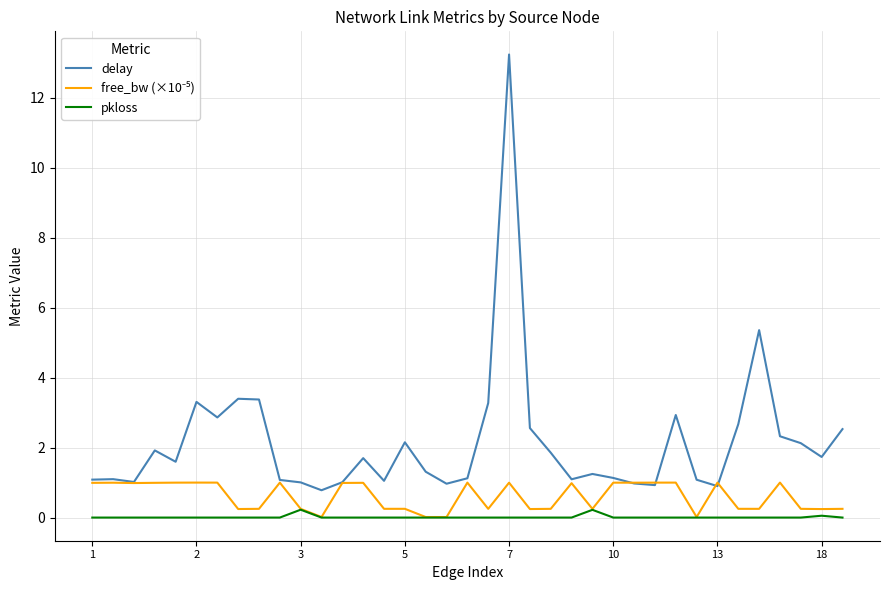

Which series has the largest total across all categories?

delay